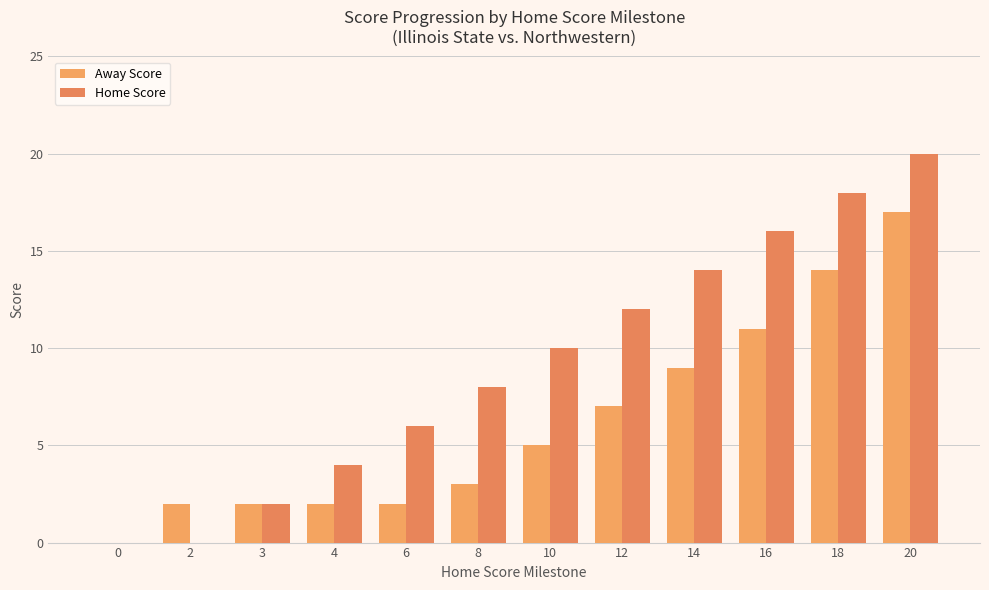

Which series has the widest spread of values?

Home Score